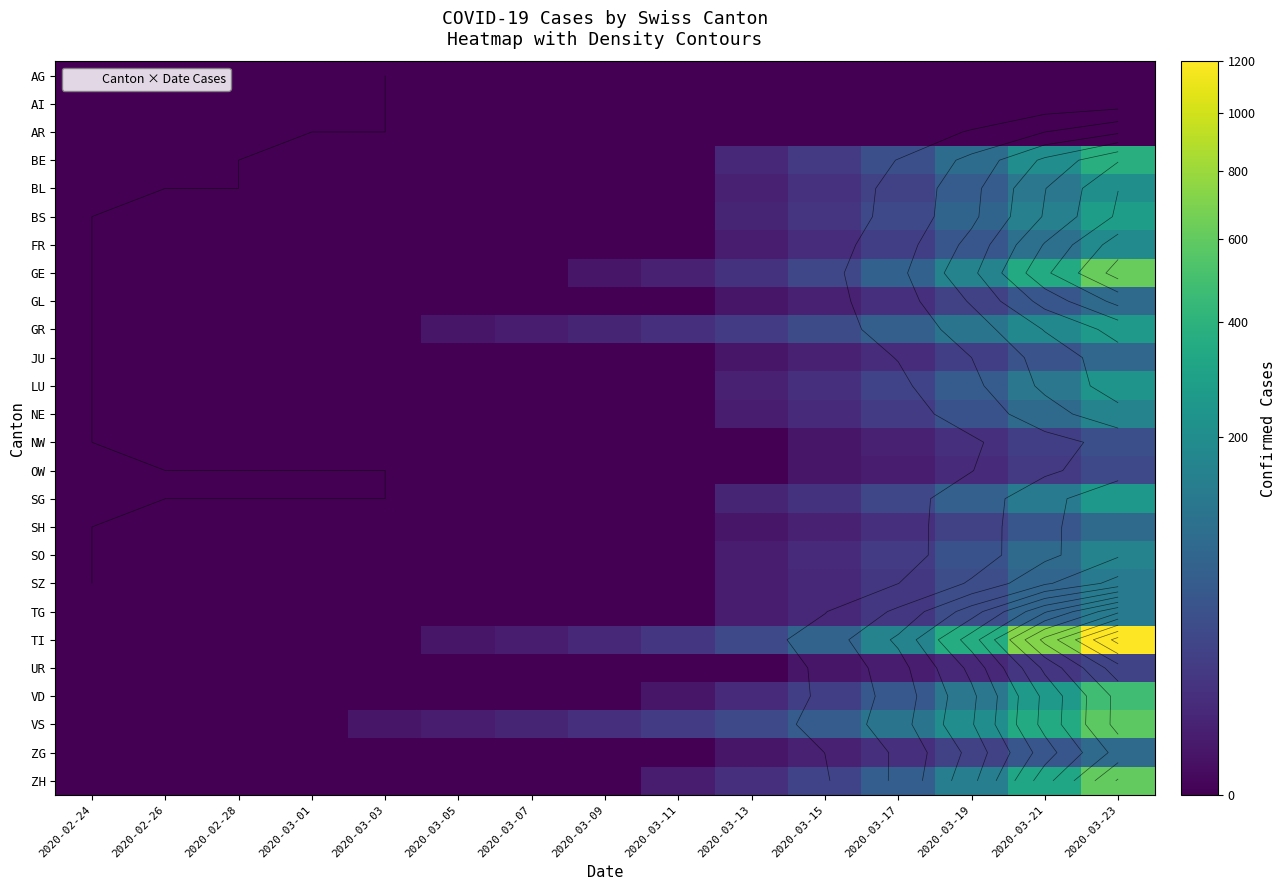

List the series in order of their peak value, lowest first.

AG, AI, AR, UR, OW, NW, JU, GL, SH, ZG, SZ, TG, NE, SO, FR, BL, LU, SG, GR, BS, BE, VD, VS, ZH, GE, TI